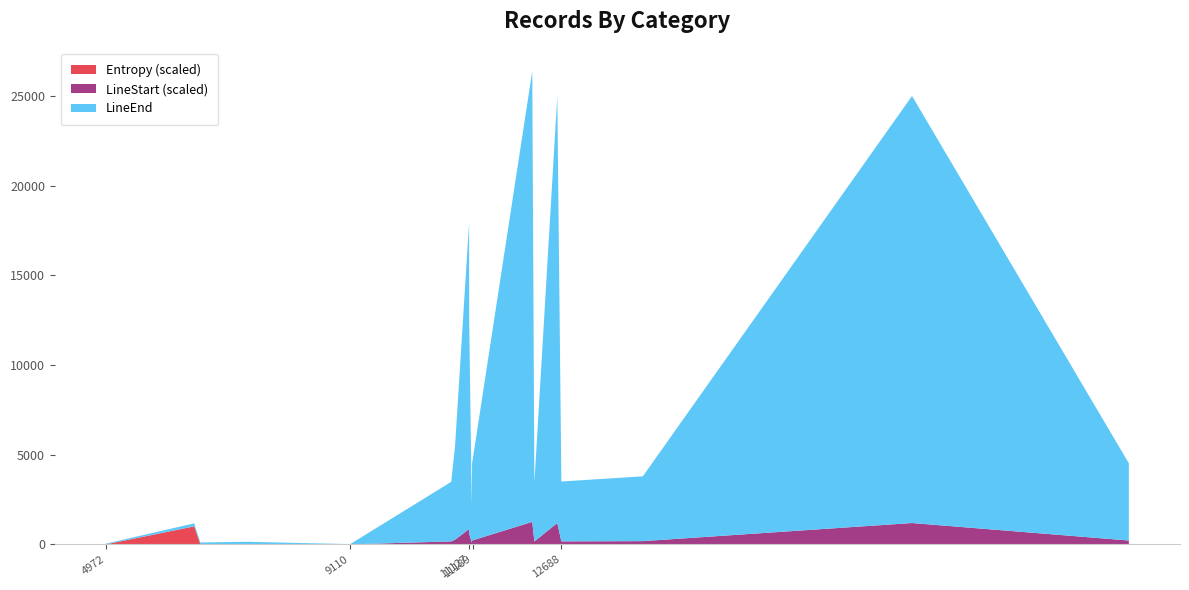

What is the highest value of the Entropy (scaled) series?

1000.0